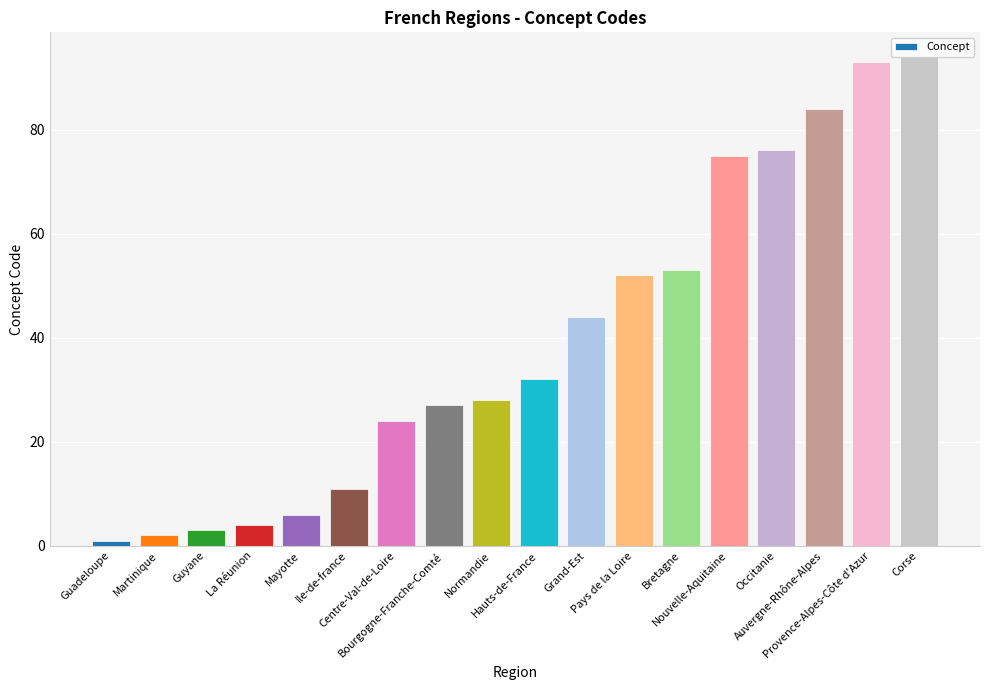

Does the chart contain any negative values?

No